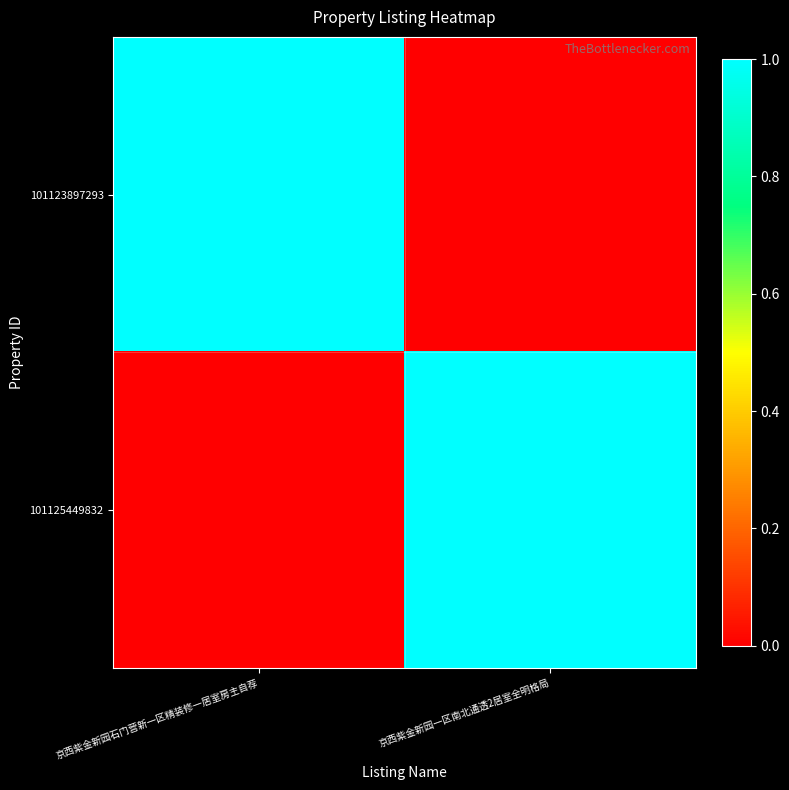

Which series has the largest range (max minus min)?

101123897293